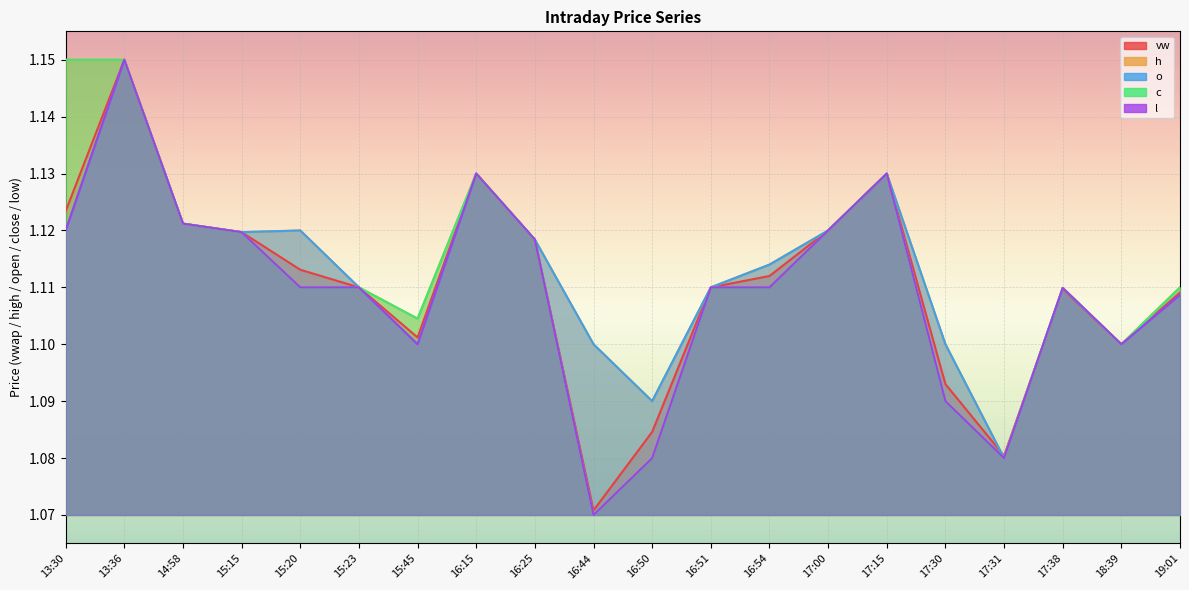

At which category is the sum across all series the highest?

13:36